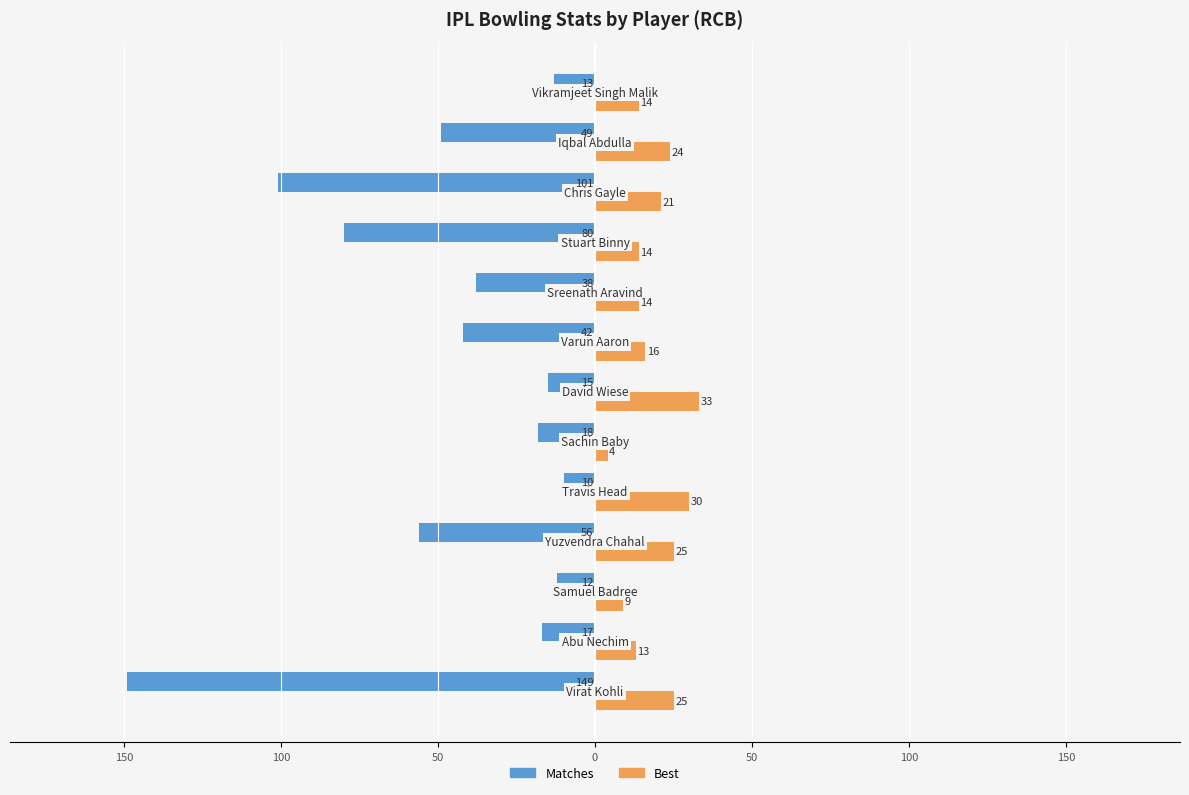

What are all the series names shown in the legend?

Matches, Best